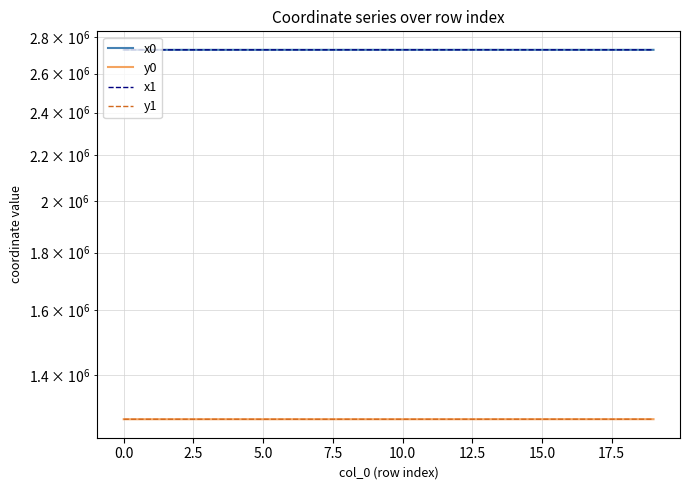

What is the difference between the y1 values at 10.0 and 12.5?

24.1